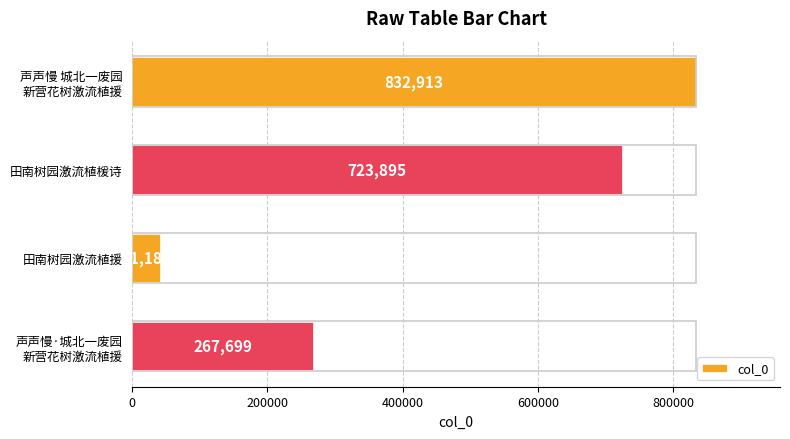

List the labels in order of value, smallest first.

田南树园激流植援, 声声慢·城北一废园
新营花树激流植援, 田南树园激流植楥诗, 声声慢 城北一废园
新营花树激流植援